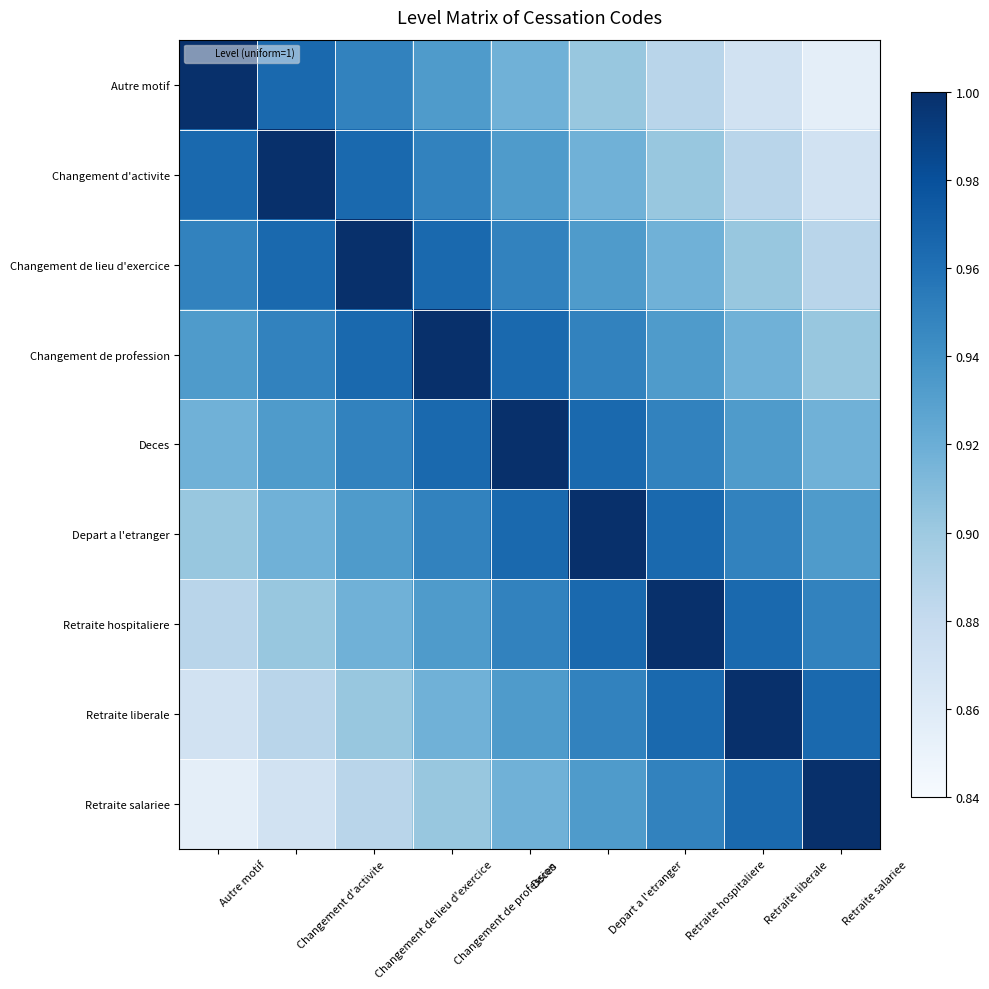

Which series has the largest total across all categories?

Deces